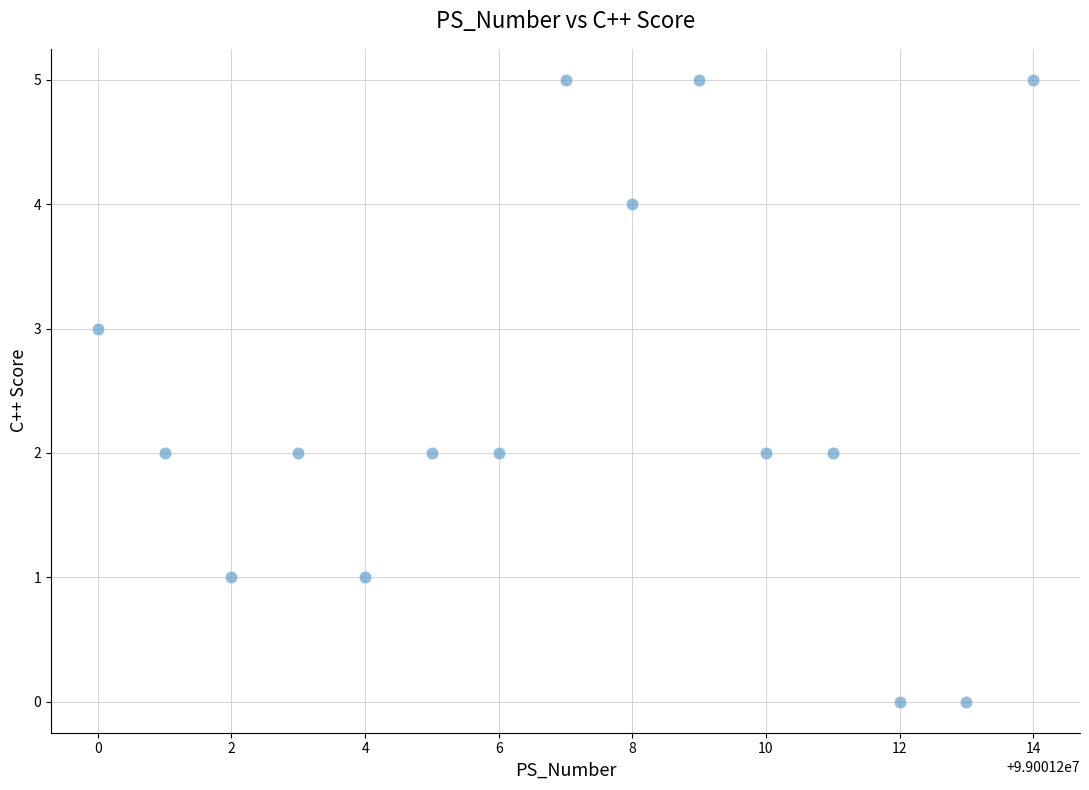

What is the range of Y values (max minus min)?

5